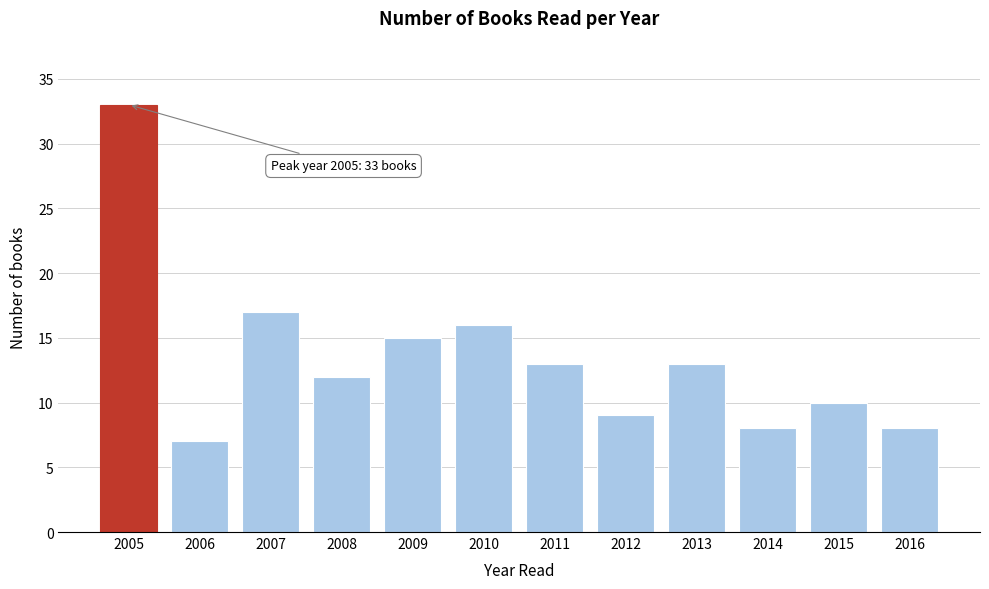

Reading right to left, extract all data points from this chart.

2016=8	2015=10	2014=8	2013=13	2012=9	2011=13	2010=16	2009=15	2008=12	2007=17	2006=7	2005=33